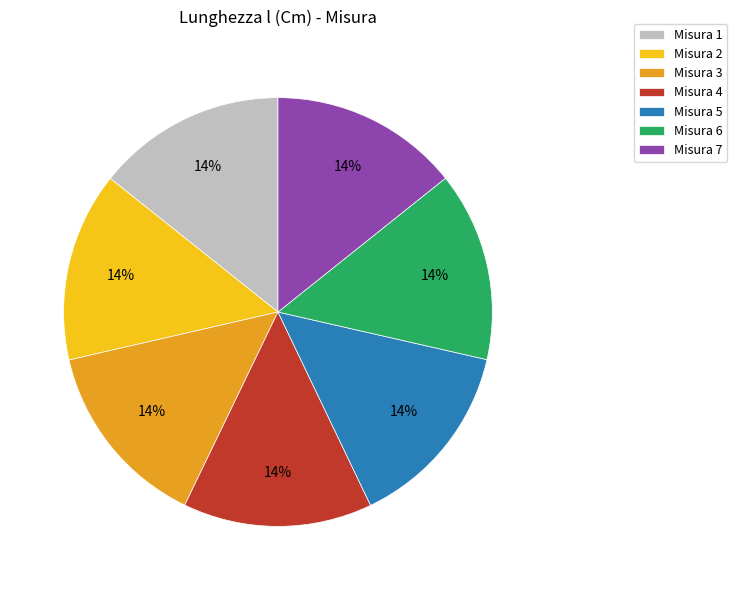

Is Misura 1 the majority of the pie?

No